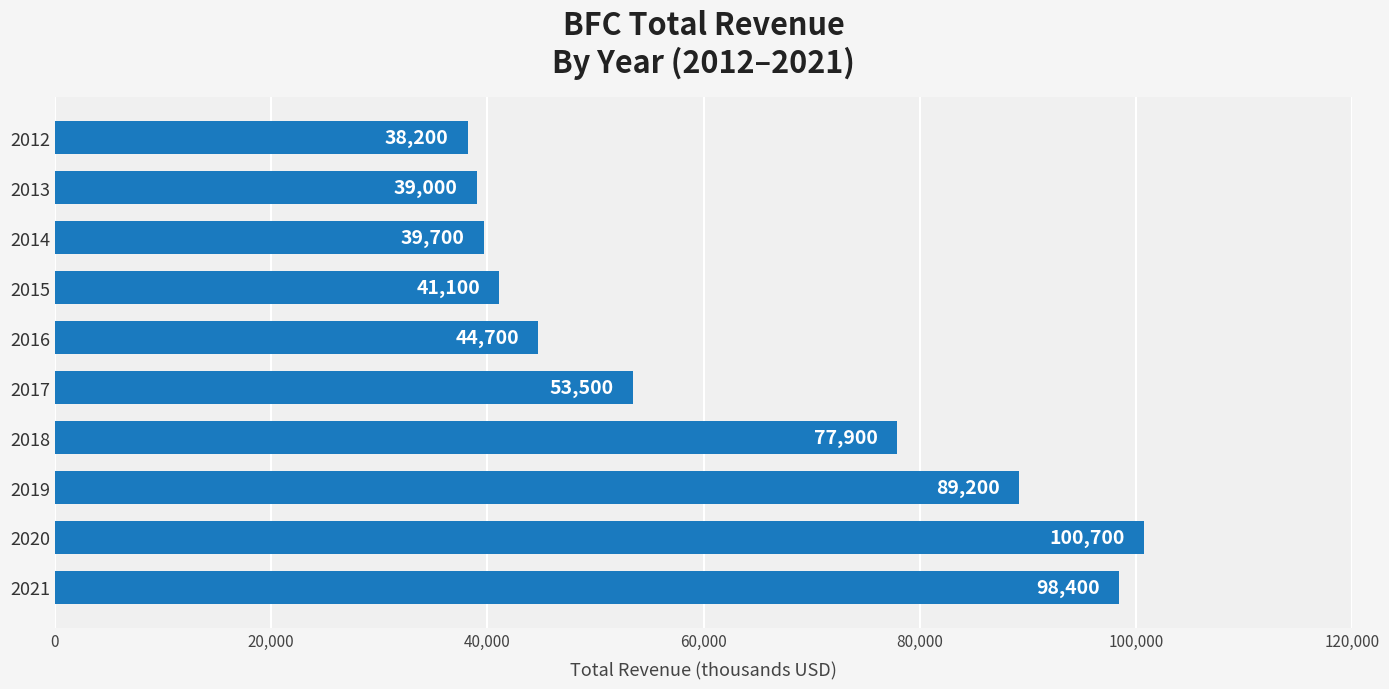

True or false: the data shows 35619 at 2017.

False